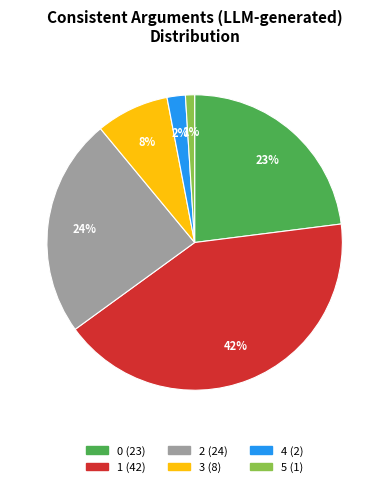

Is there any slice that represents more than half of the pie?

No